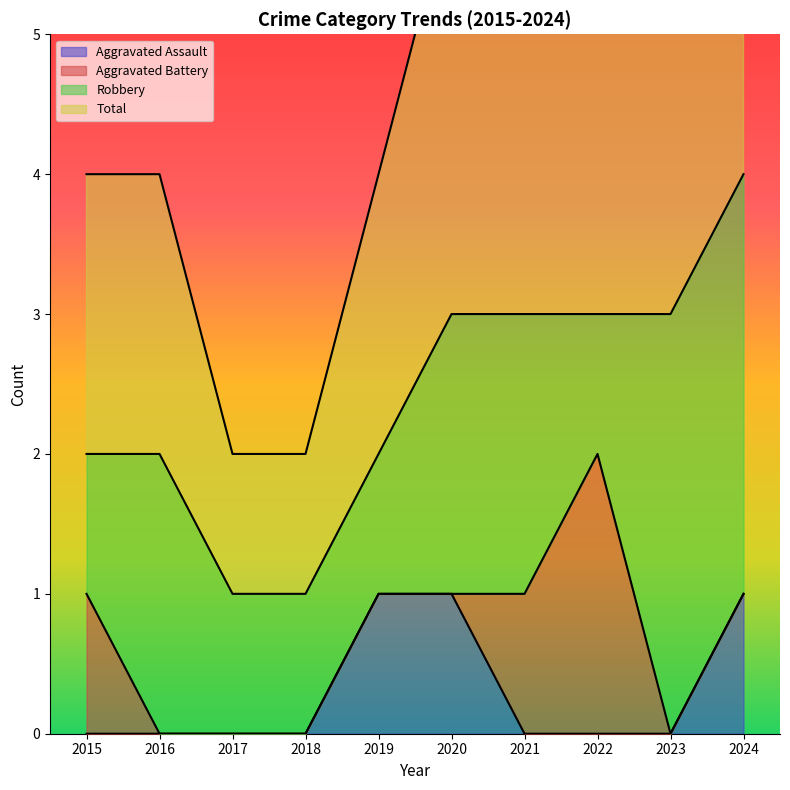

List the labels in order of Total value, smallest first.

2017, 2018, 2015, 2016, 2019, 2020, 2021, 2022, 2023, 2024